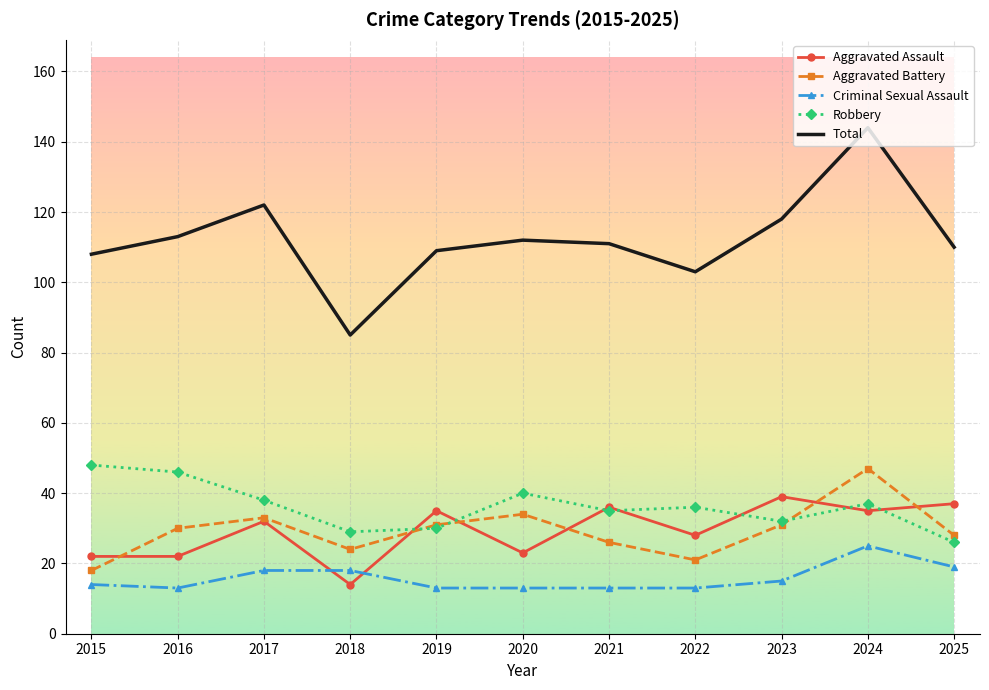

Reading left to right, list all the values displayed in this chart.

Aggravated Assault: 2015=22	2016=22	2017=32	2018=14	2019=35	2020=23	2021=36	2022=28	2023=39	2024=35	2025=37
Aggravated Battery: 2015=18	2016=30	2017=33	2018=24	2019=31	2020=34	2021=26	2022=21	2023=31	2024=47	2025=28
Criminal Sexual Assault: 2015=14	2016=13	2017=18	2018=18	2019=13	2020=13	2021=13	2022=13	2023=15	2024=25	2025=19
Robbery: 2015=48	2016=46	2017=38	2018=29	2019=30	2020=40	2021=35	2022=36	2023=32	2024=37	2025=26
Total: 2015=108	2016=113	2017=122	2018=85	2019=109	2020=112	2021=111	2022=103	2023=118	2024=144	2025=110